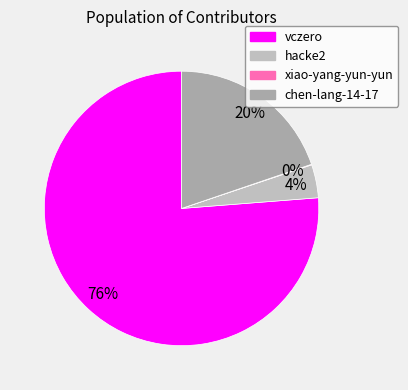

Which category has the biggest portion of the pie?

vczero